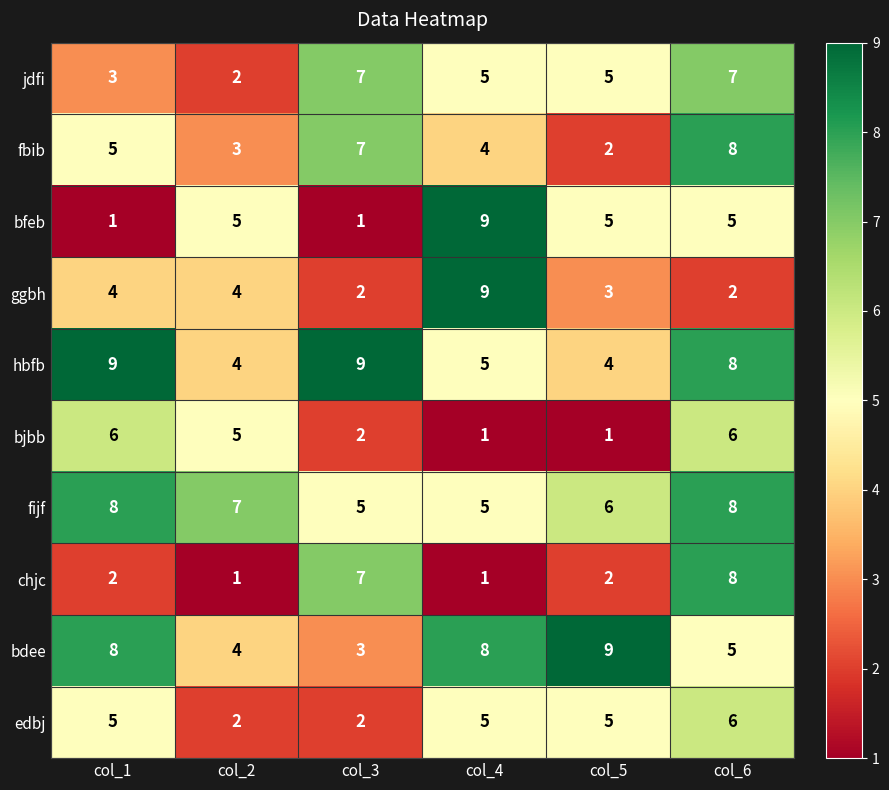

What is the sum of all edbj values?

25